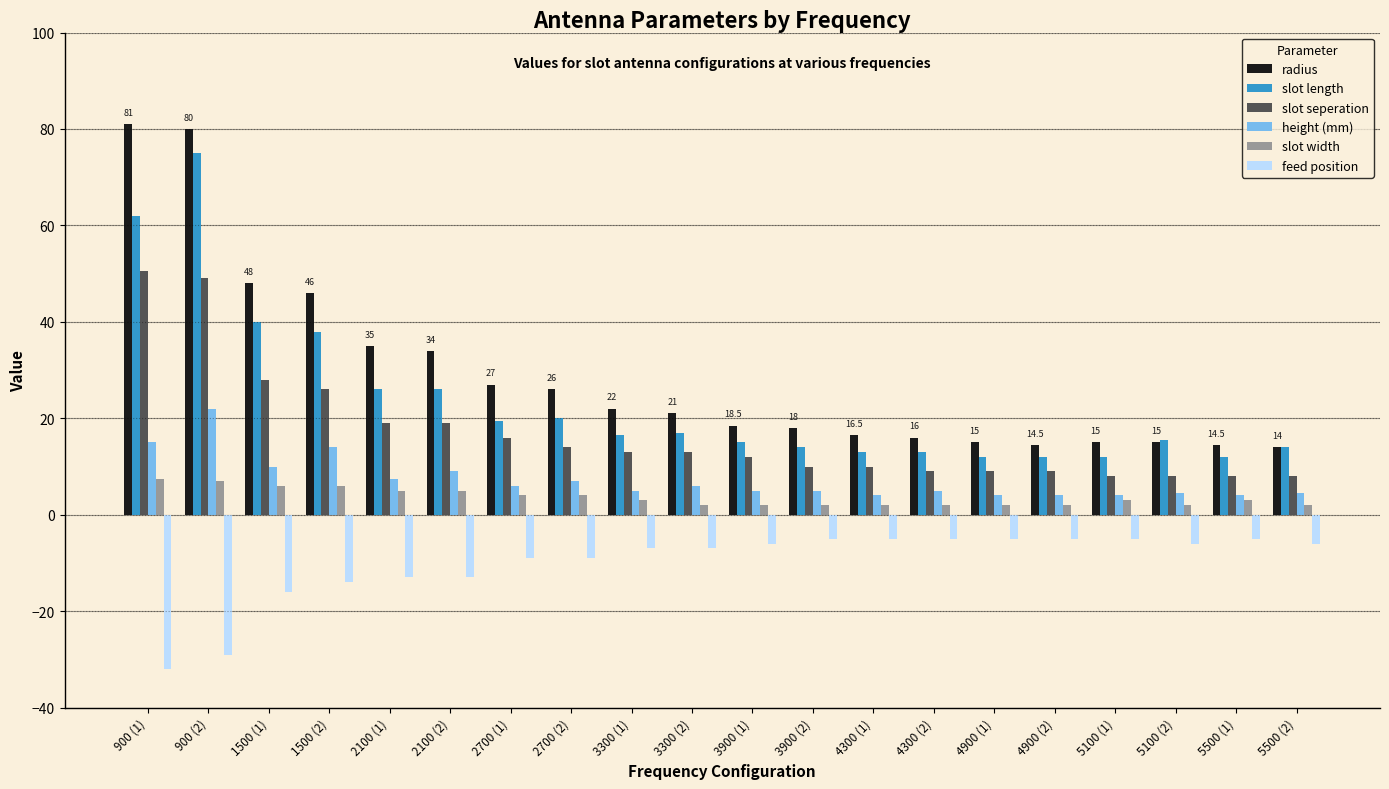

What is the value of the radius bar at the 19th from the left?

14.5